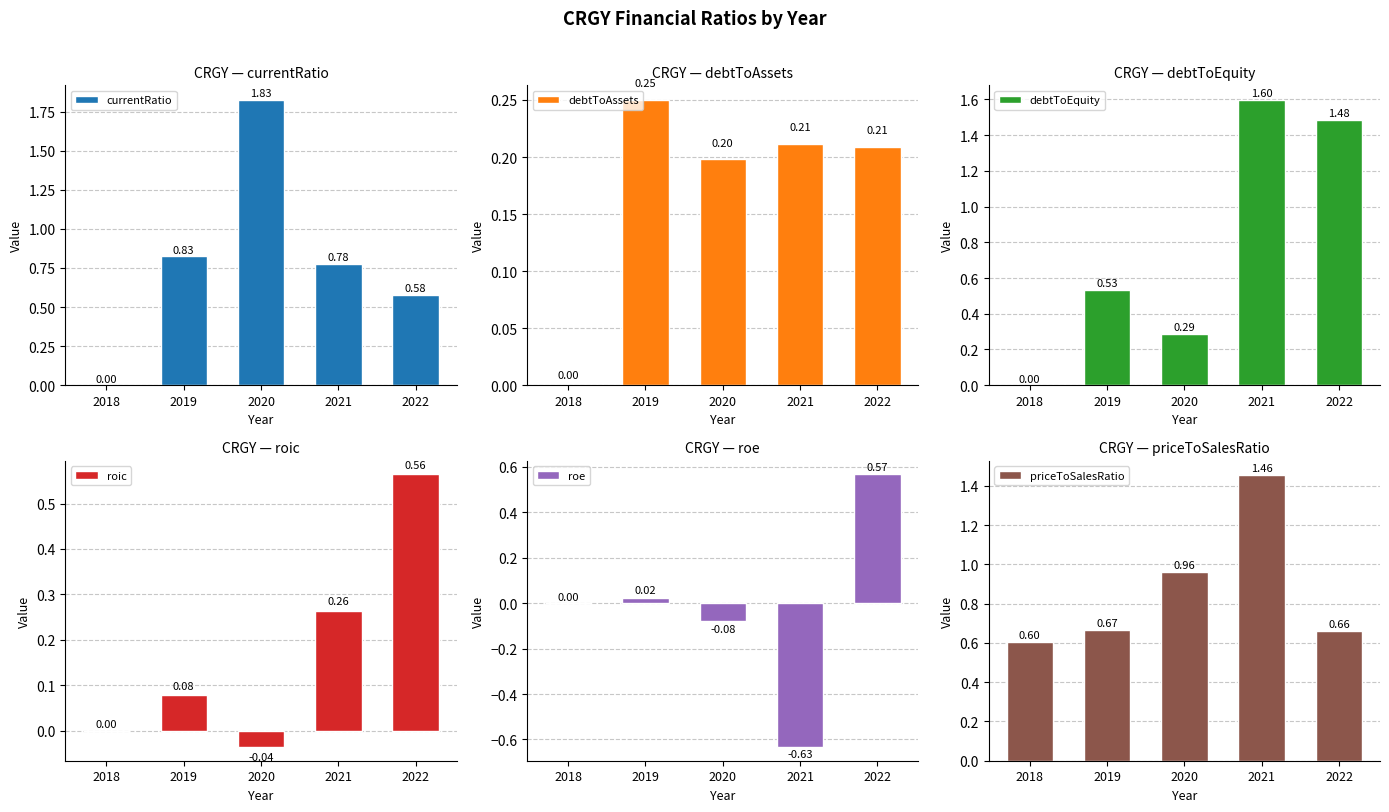

Which series has the largest range (max minus min)?

currentRatio